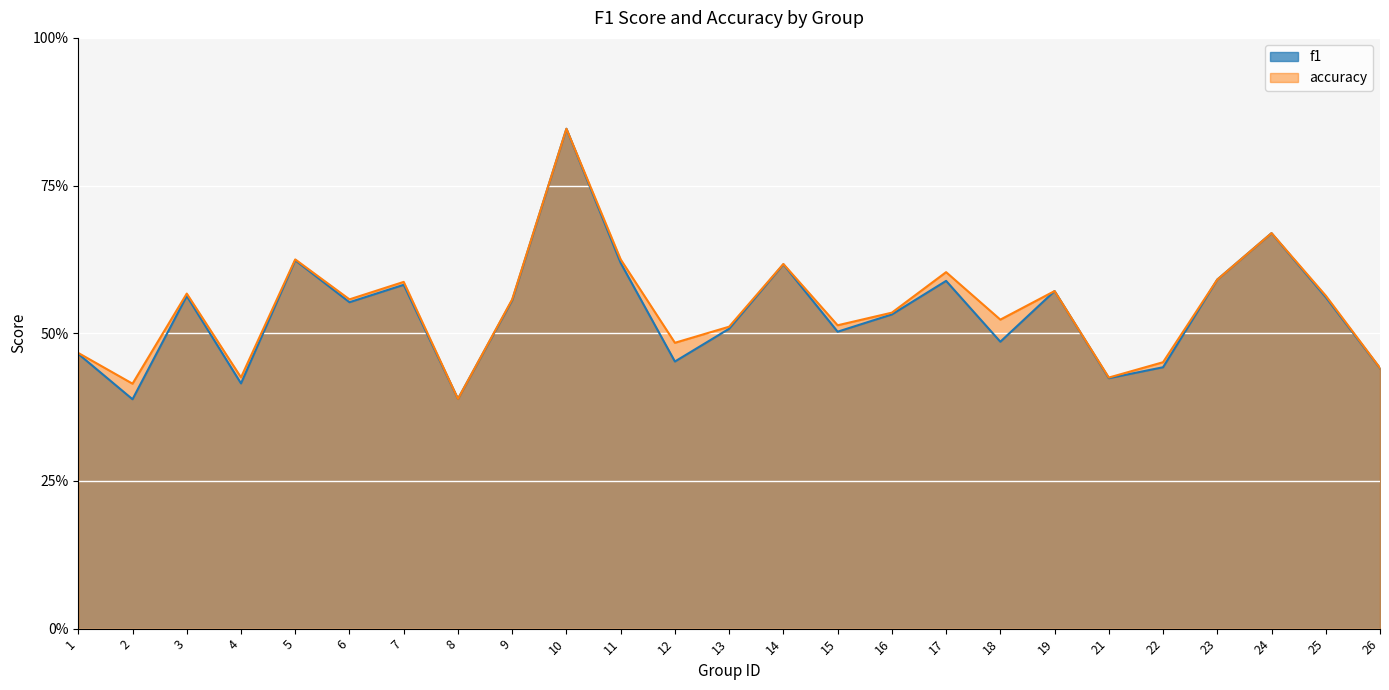

At which category is the sum across all series the highest?

10